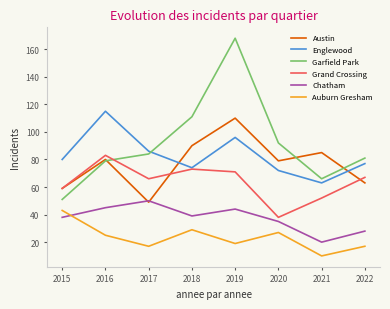

Reading left to right, transcribe all the data shown in this chart.

Austin: 59	80	49	90	110	79	85	63
Englewood: 80	115	86	74	96	72	63	77
Garfield Park: 51	79	84	111	168	92	66	81
Grand Crossing: 59	83	66	73	71	38	52	67
Chatham: 38	45	50	39	44	35	20	28
Auburn Gresham: 43	25	17	29	19	27	10	17